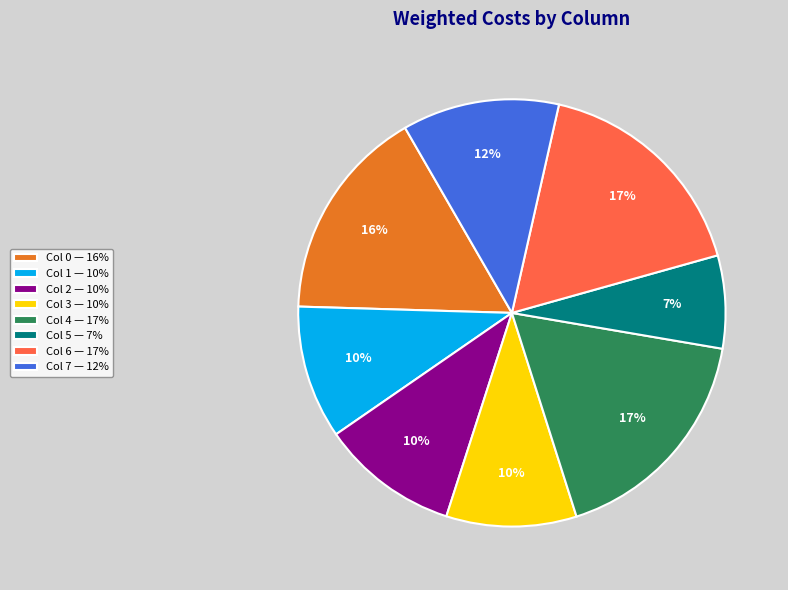

To the nearest percent, what percentage of the pie is Col 3?

10%